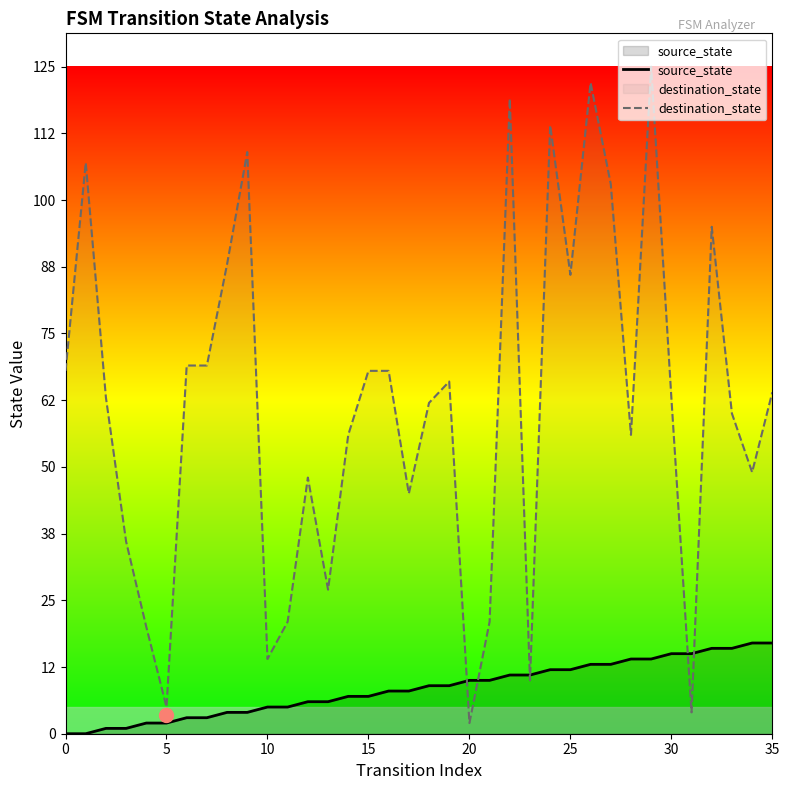

How many lines are shown in the chart?

2